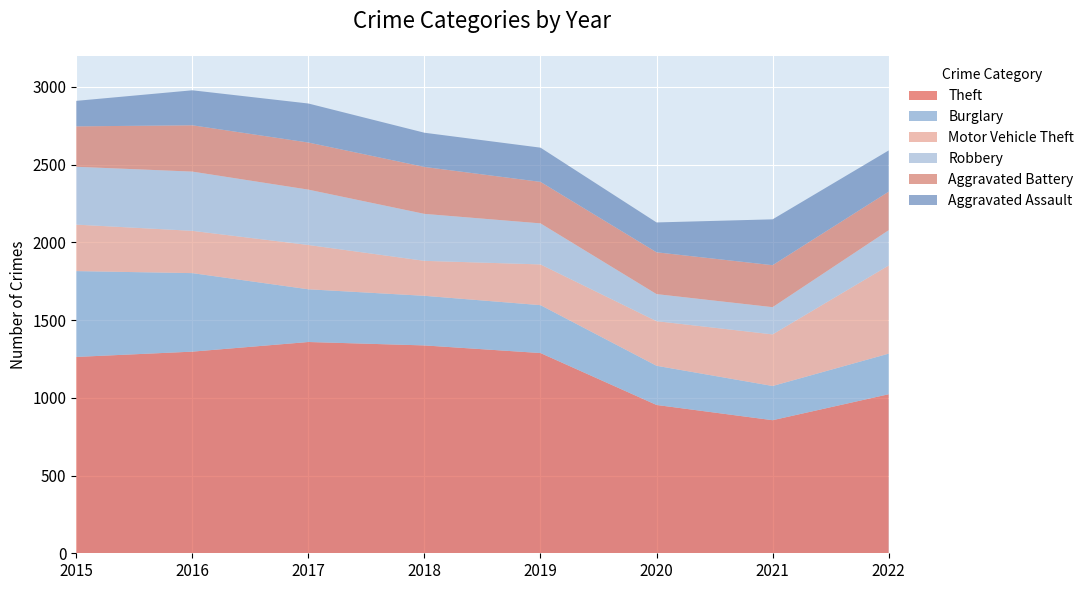

What are all the series names shown in the legend?

Theft, Burglary, Motor Vehicle Theft, Robbery, Aggravated Battery, Aggravated Assault